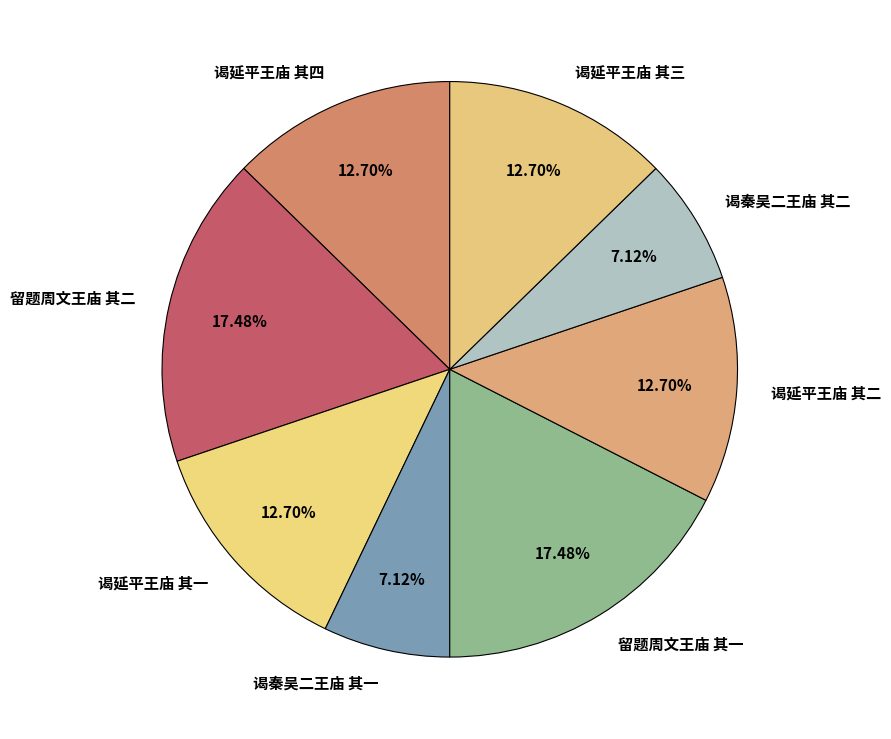

To the nearest percent, what is the difference between the largest and smallest slice percentages?

10%